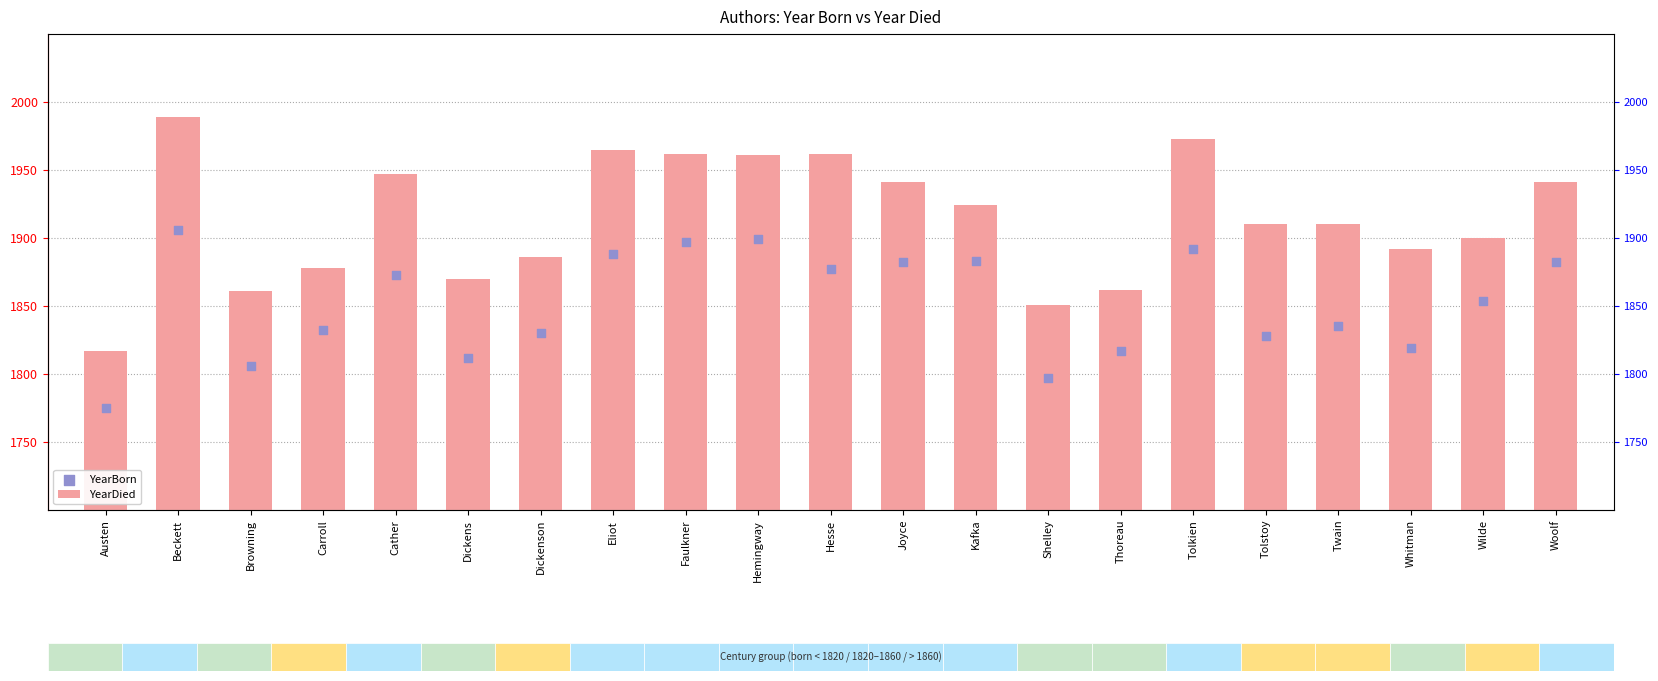

Which series has the largest Y range (max minus min)?

YearDied